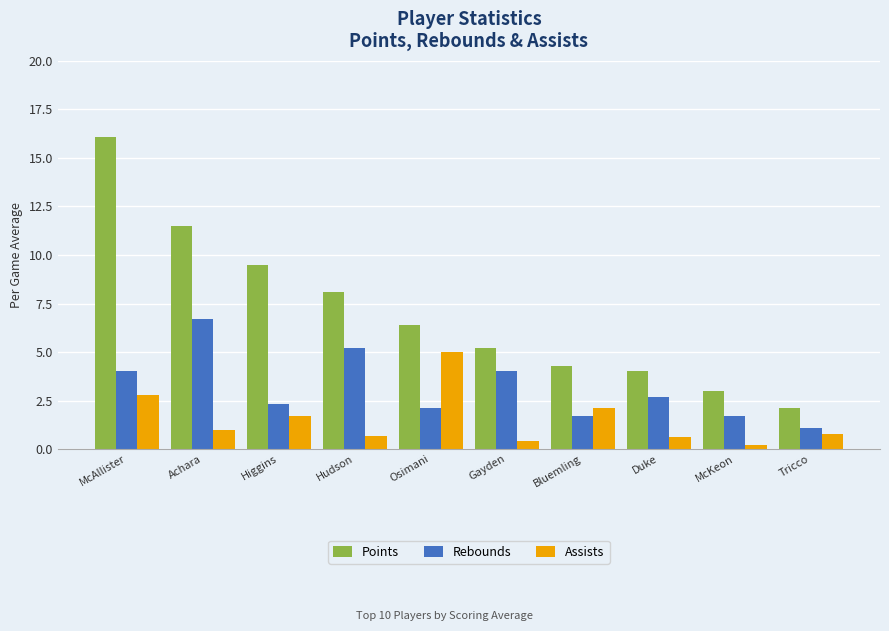

List the series in order of their overall mean, lowest first.

Assists, Rebounds, Points